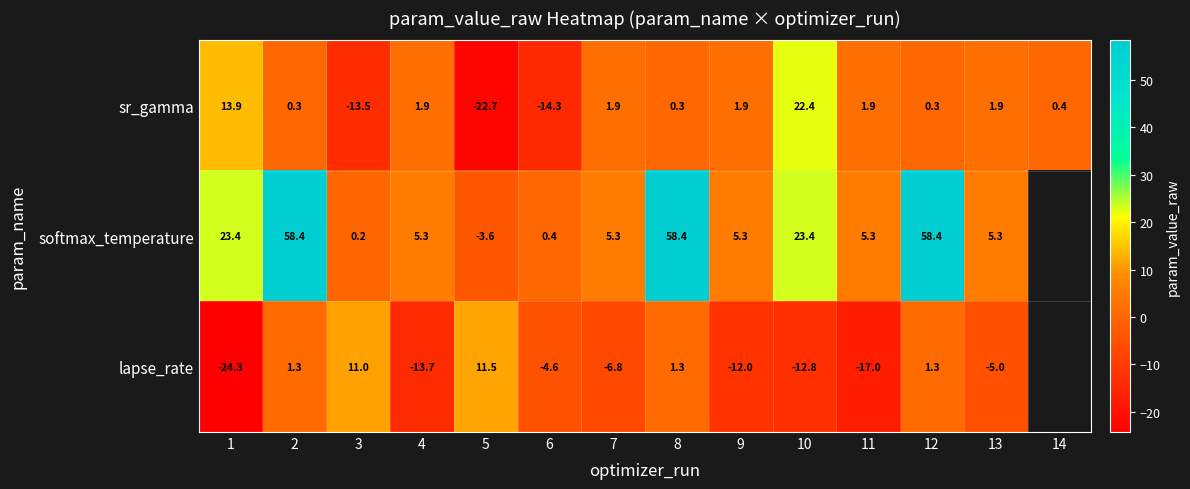

What is the total value across all series at 8?

60.0